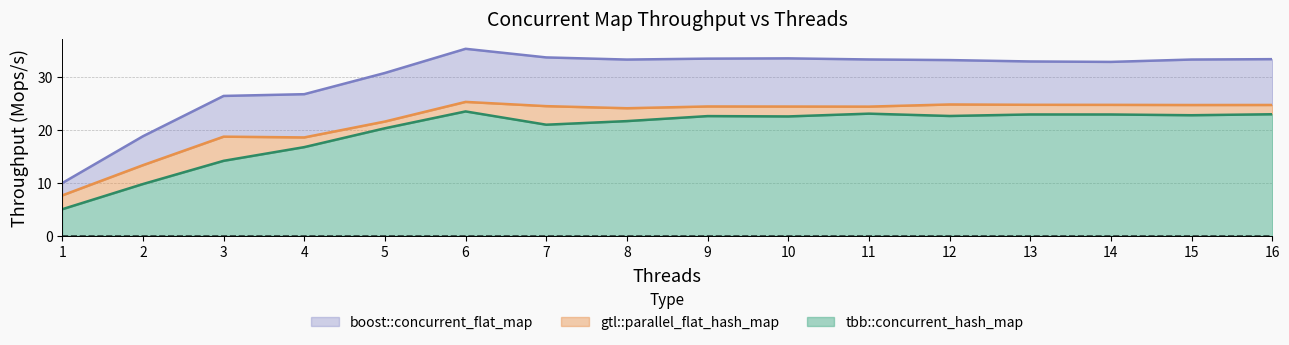

Reading left to right, transcribe all the data shown in this chart.

tbb::concurrent_hash_map: 5.0	9.8	14.2	16.8	20.4	23.6	21.0	21.7	22.7	22.6	23.1	22.7	23.0	23.0	22.8	23.0
gtl::parallel_flat_hash_map: 7.7	13.4	18.8	18.6	21.6	25.4	24.6	24.2	24.5	24.5	24.5	24.9	24.8	24.8	24.8	24.8
boost::concurrent_flat_map: 10.0	18.8	26.5	26.8	30.8	35.4	33.8	33.4	33.5	33.6	33.4	33.3	33.0	32.9	33.4	33.4